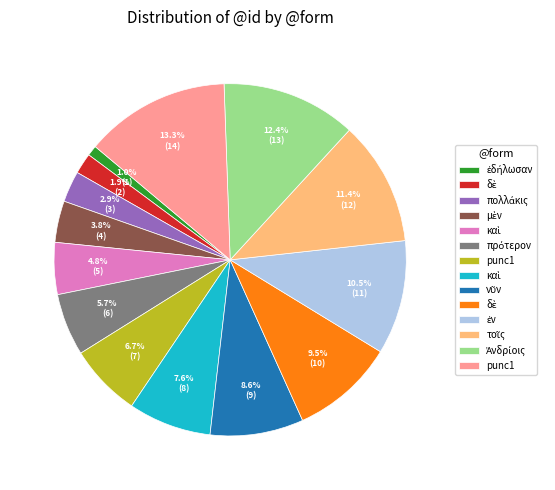

Is there any slice that represents more than half of the pie?

No